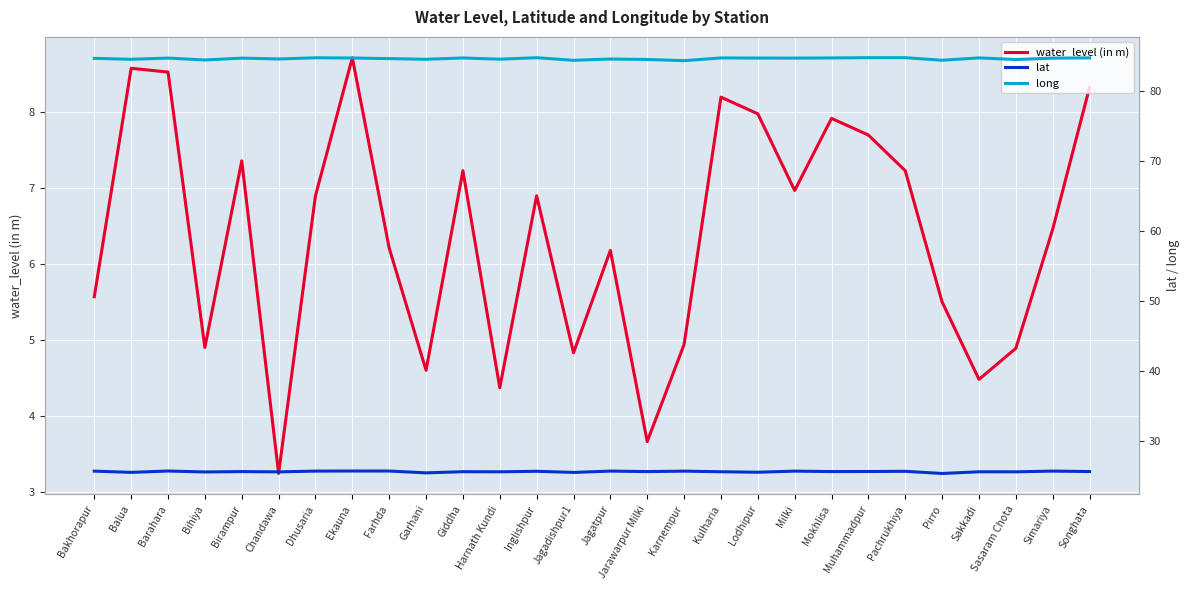

Count the number of categories in the chart.

28